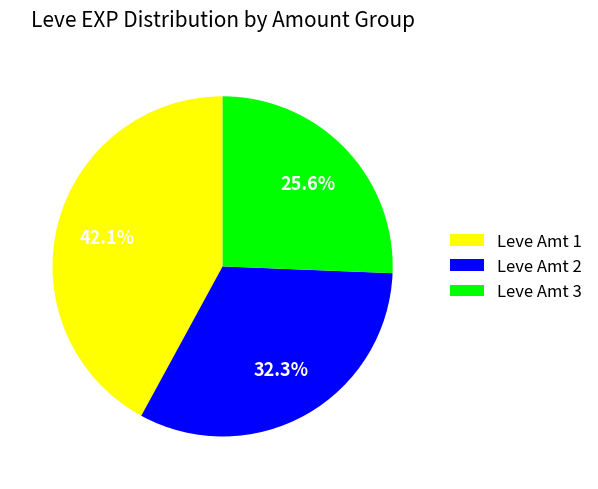

Is the sum of Leve Amt 1 and Leve Amt 3 greater than half?

Yes